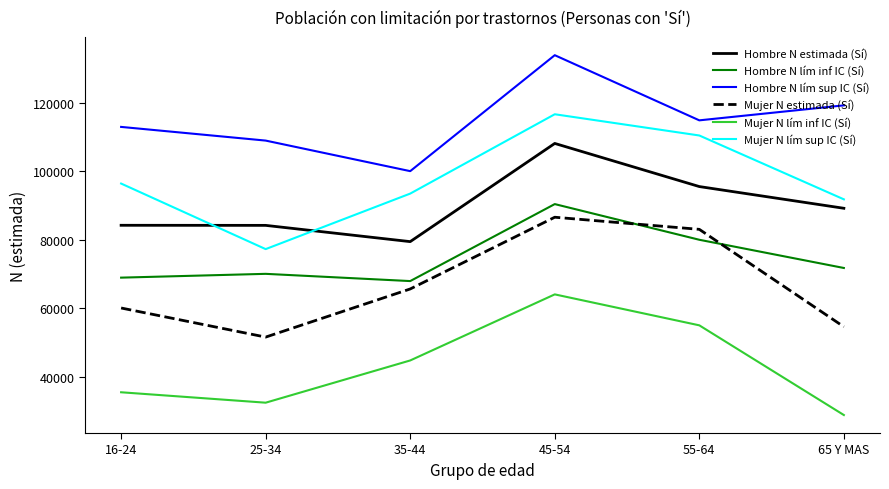

Which series has the largest total across all categories?

Hombre N lím sup IC (Sí)